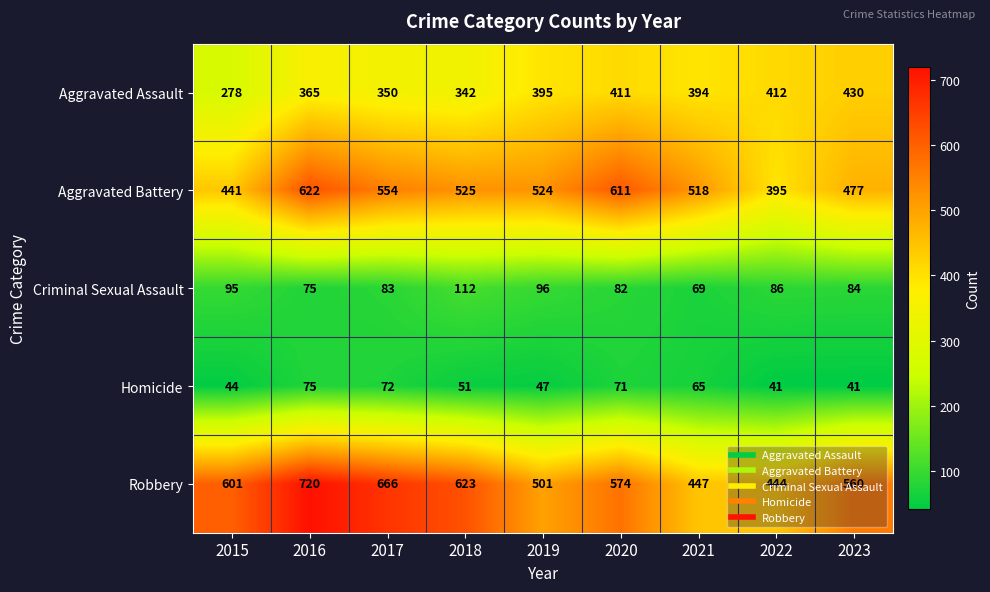

What is the sum of all Aggravated Battery values?

4667